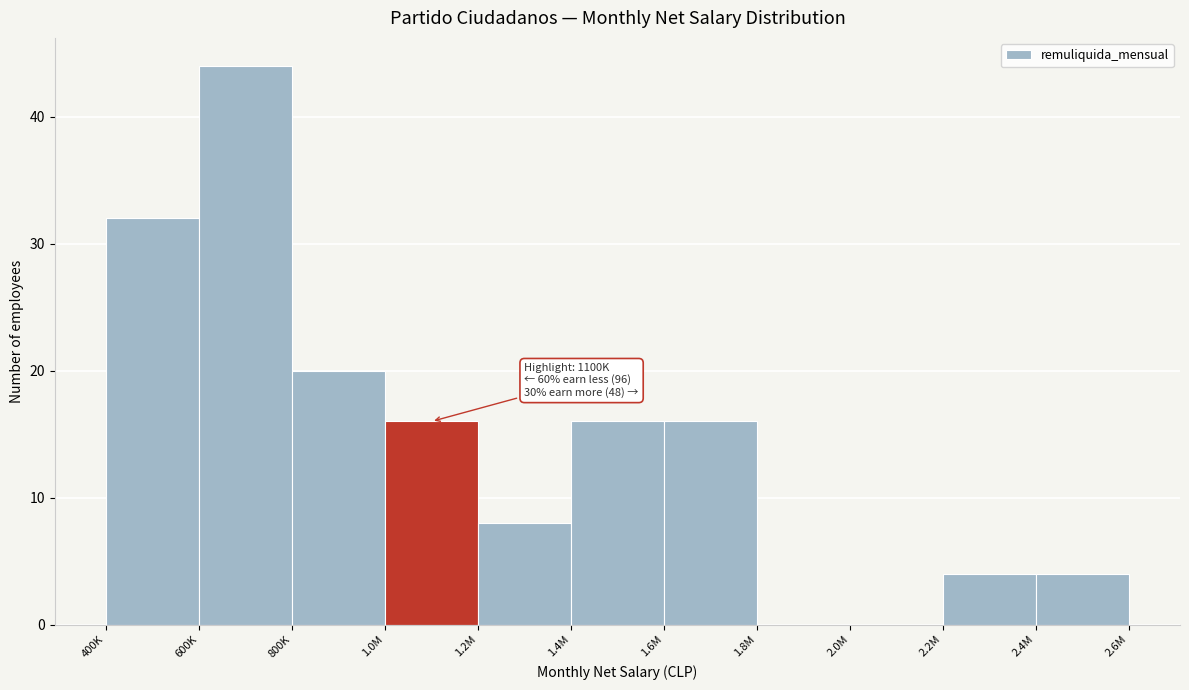

Reading left to right, extract all data points from this chart.

400K=32	600K=44	800K=20	1.0M=16	1.2M=8	1.4M=16	1.6M=16	1.8M=0	2.0M=0	2.2M=4	2.4M=4